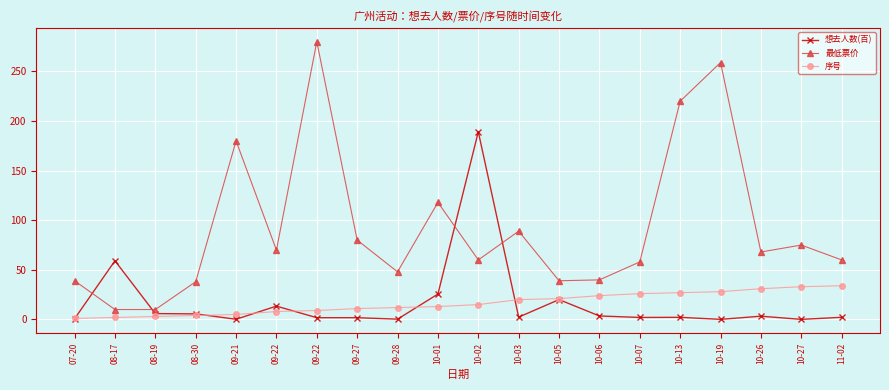

What is the difference between the 序号 values at 11-02 and 10-27?

1.0